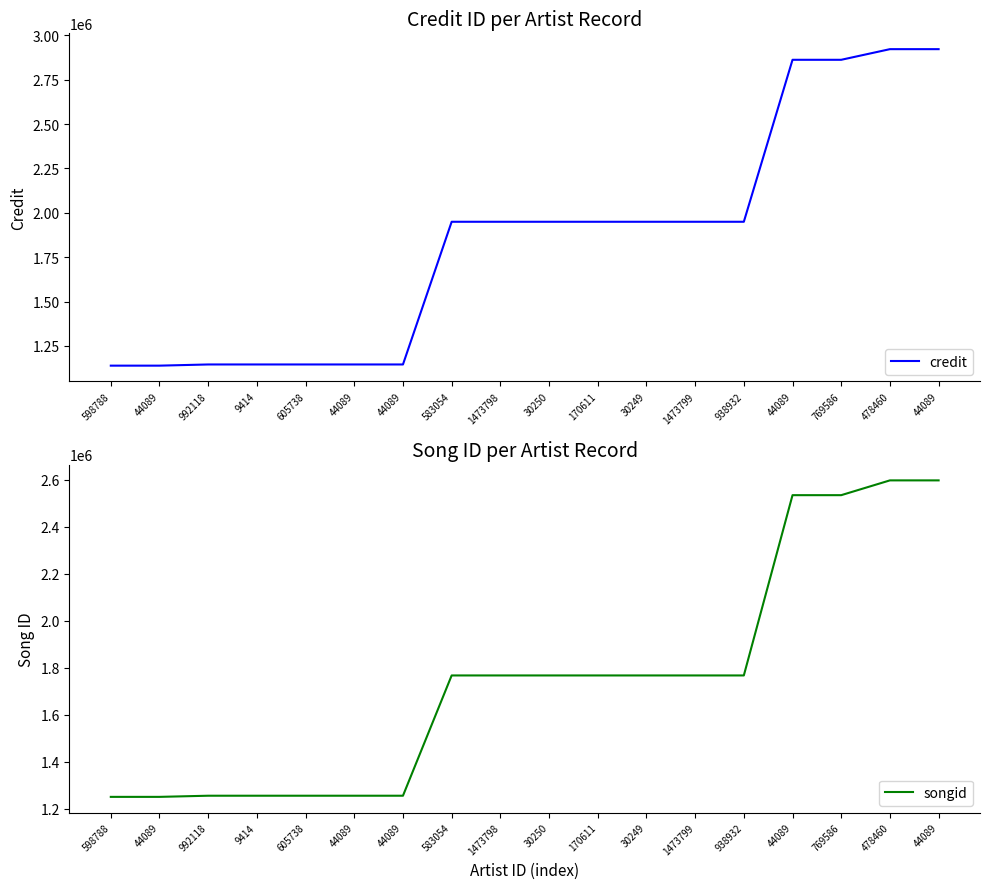

Between which two adjacent categories do songid and credit first intersect?

44089 and 583054